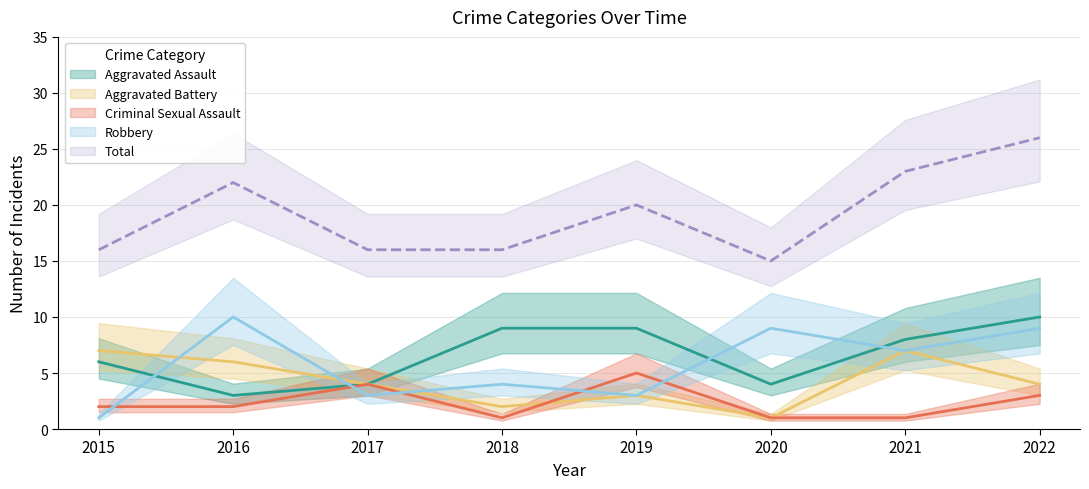

Reading left to right, what are all the values shown in this chart?

Aggravated Assault: 6	3	4	9	9	4	8	10
Aggravated Battery: 7	6	4	2	3	1	7	4
Criminal Sexual Assault: 2	2	4	1	5	1	1	3
Robbery: 1	10	3	4	3	9	7	9
Total: 16	22	16	16	20	15	23	26